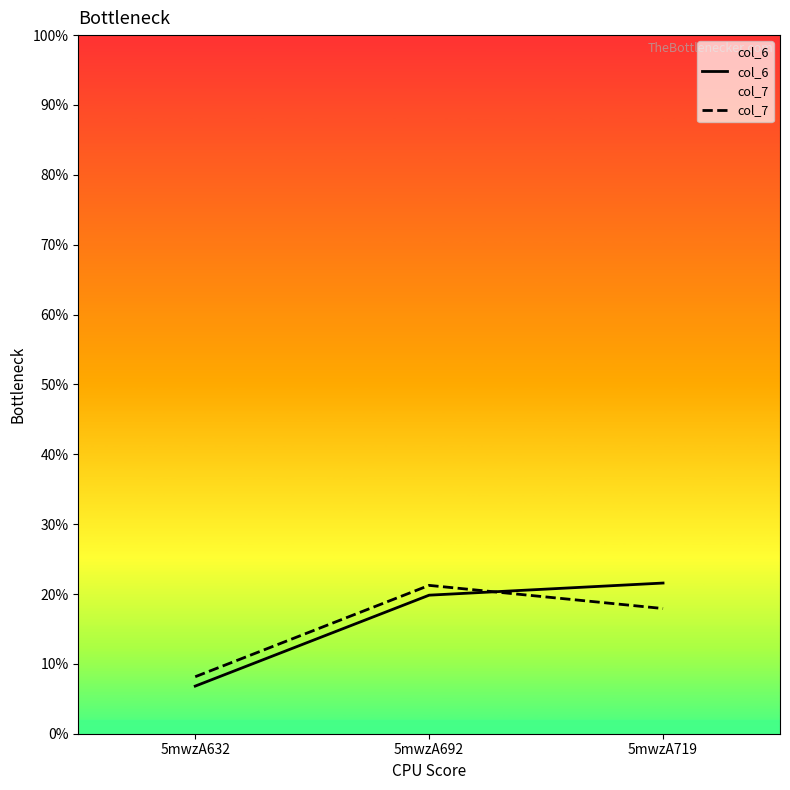

What are all the series names shown in the legend?

col_6, col_7